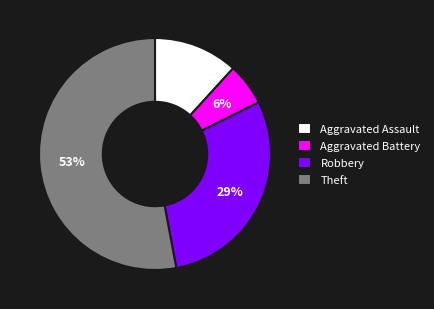

Does Theft account for over 50% of the chart?

Yes